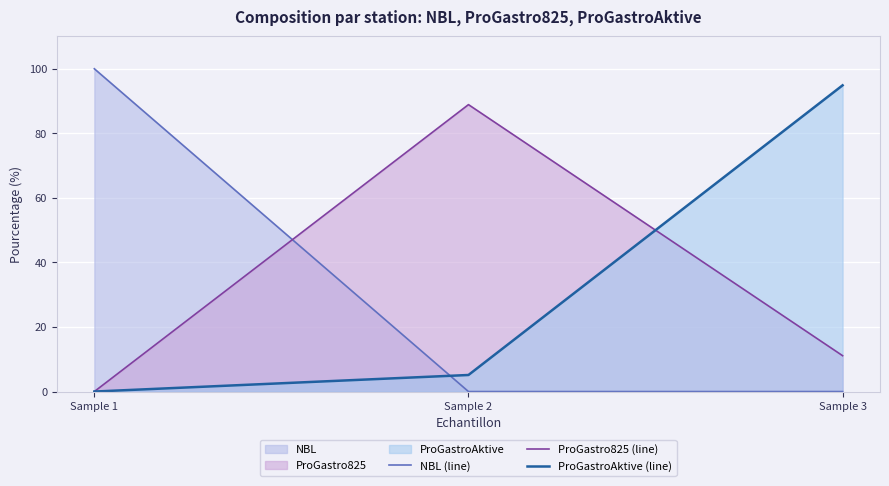

The NBL (line) series shows 0.0 at Sample 2. True or false?

True